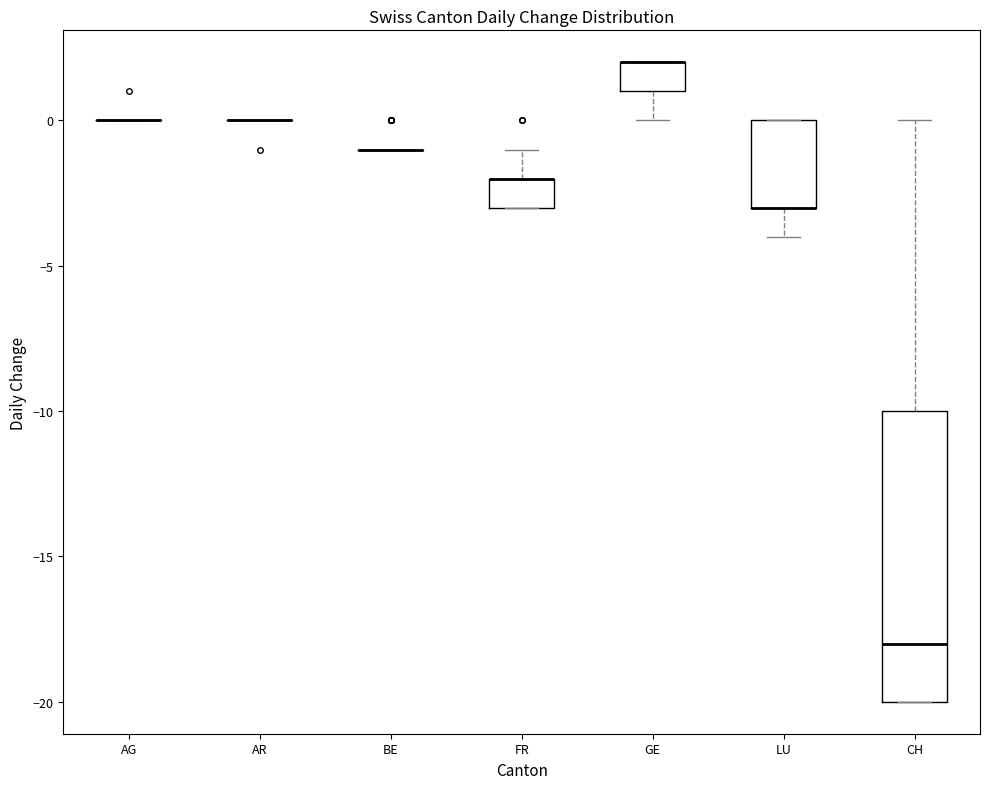

Which box is the tallest, from its lower edge to its upper edge?

CH